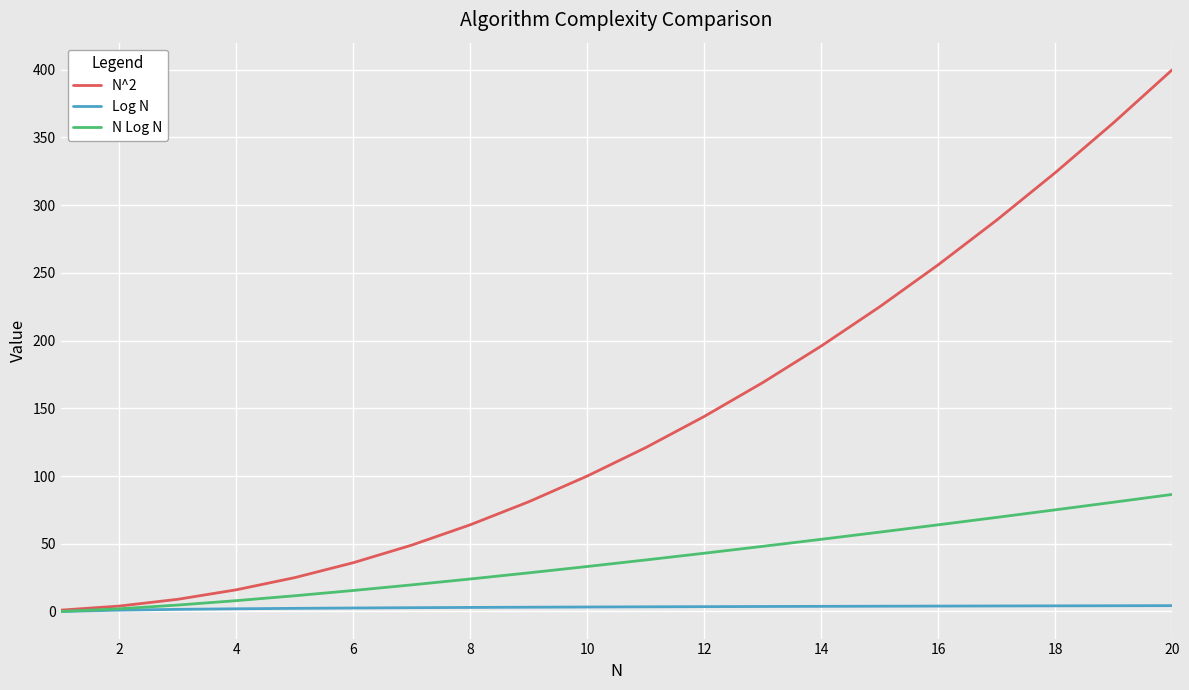

Which series has the largest range (max minus min)?

N^2